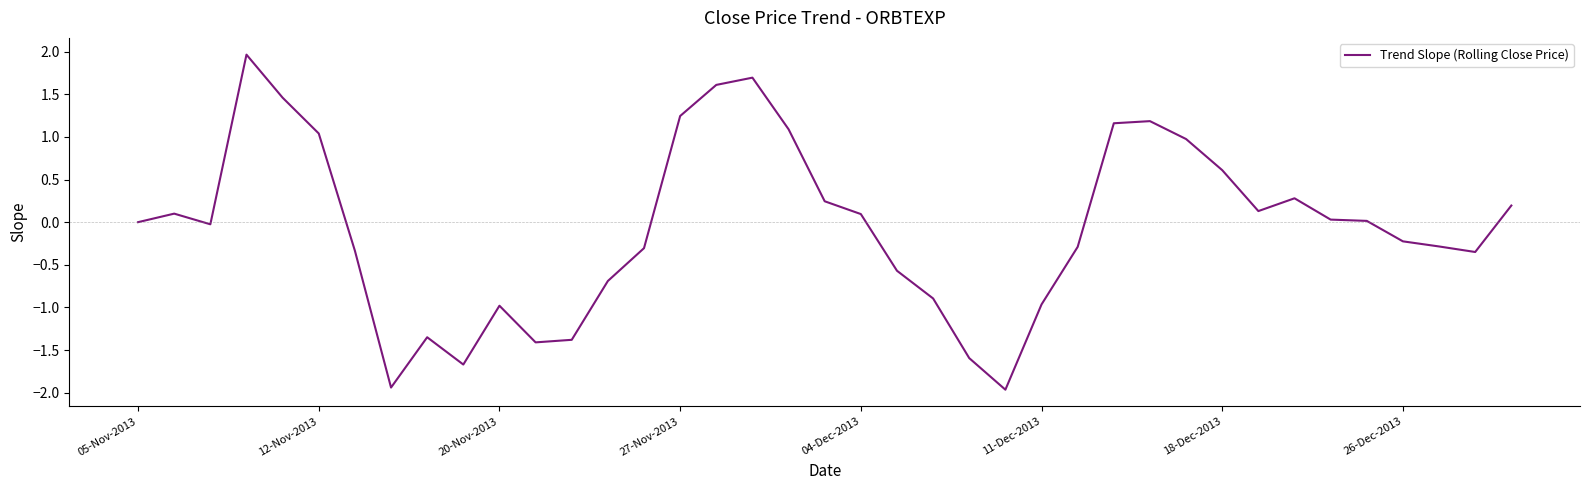

What is the smallest value displayed?

-2.0